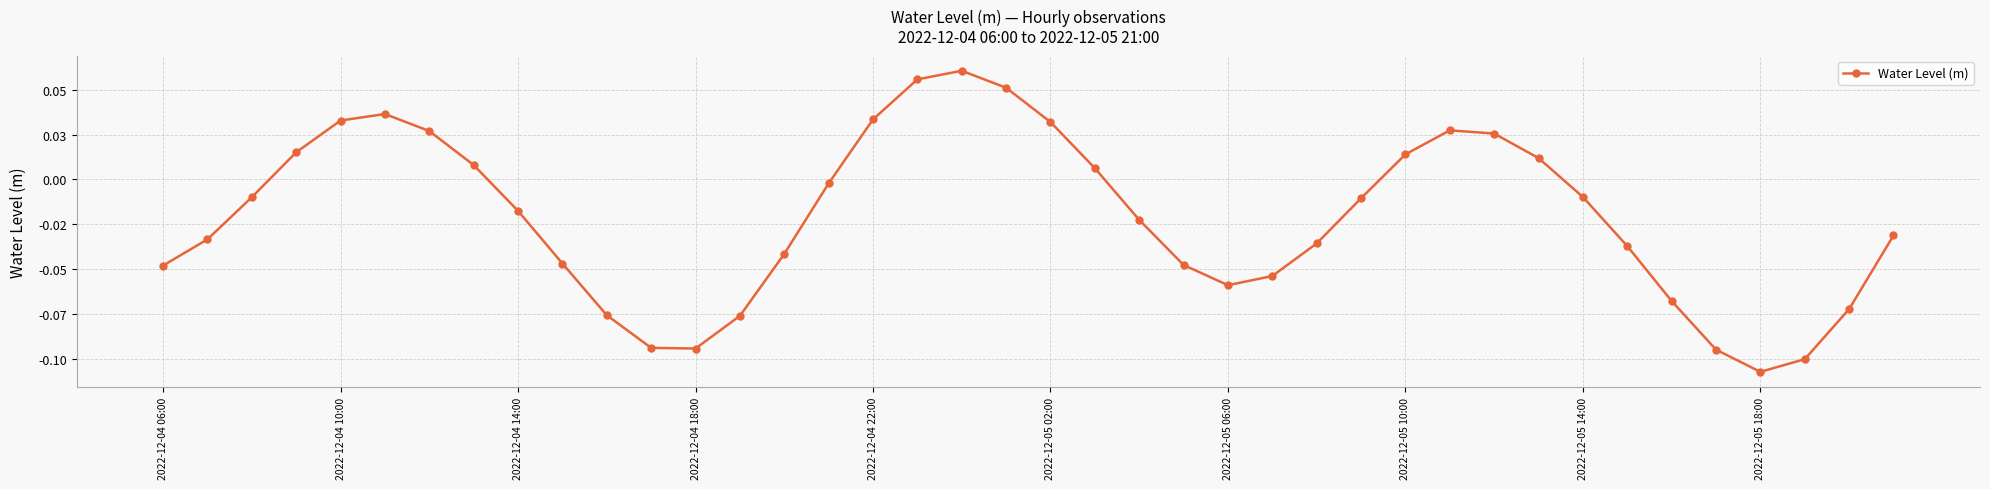

Reading right to left, what are all the values shown in this chart?

-0.0	-0.1	-0.1	-0.1	-0.1	-0.1	-0.0	-0.0	0.0	0.0	0.0	0.0	-0.0	-0.0	-0.1	-0.1	-0.0	-0.0	0.0	0.0	0.1	0.1	0.1	0.0	-0.0	-0.0	-0.1	-0.1	-0.1	-0.1	-0.0	-0.0	0.0	0.0	0.0	0.0	0.0	-0.0	-0.0	-0.0